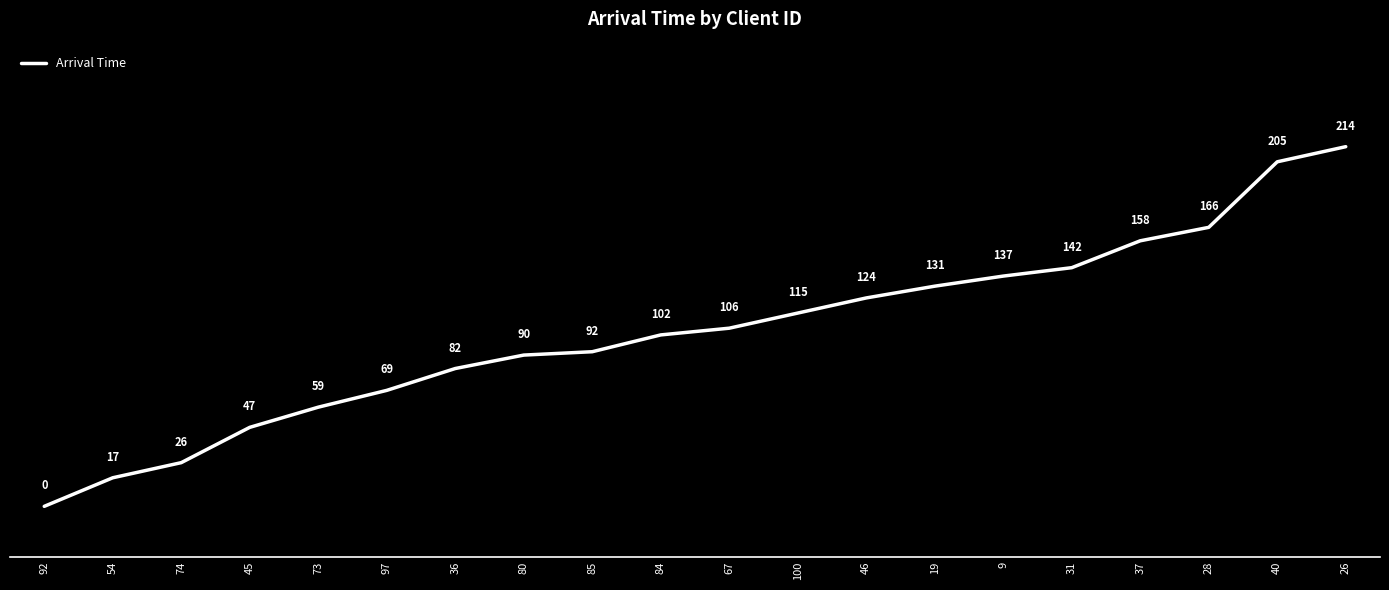

What is the change in value from 19 to 40?

+74